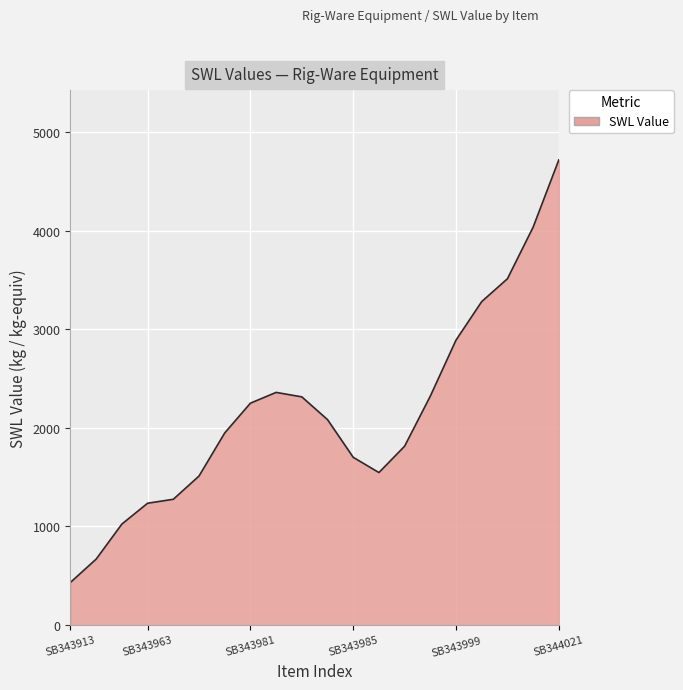

What is the minimum value shown in the chart?

431.1